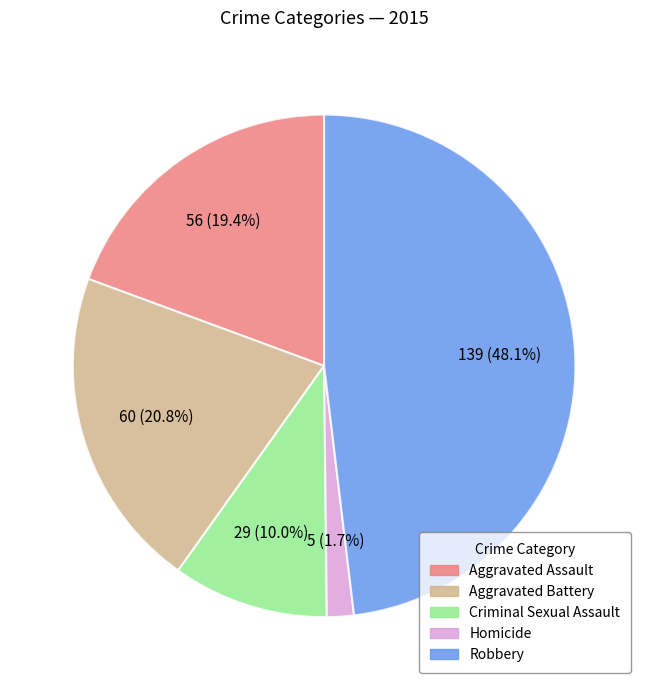

Does any single category account for the majority?

No